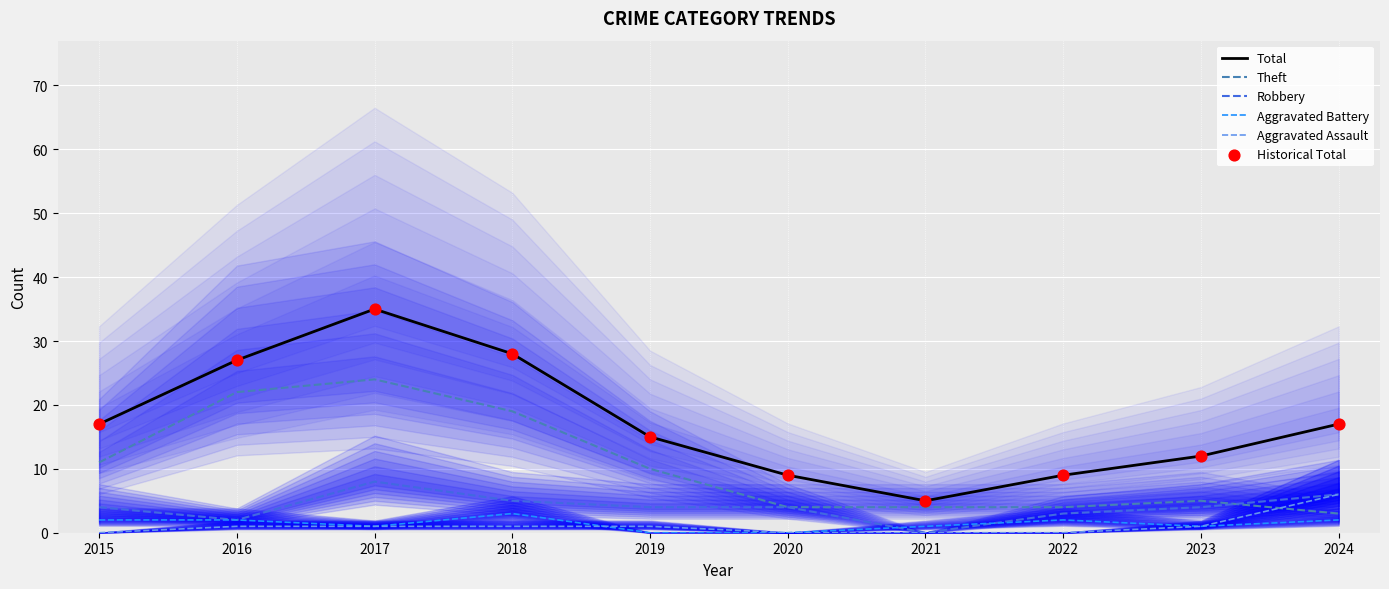

Which series has the largest total across all categories?

Total